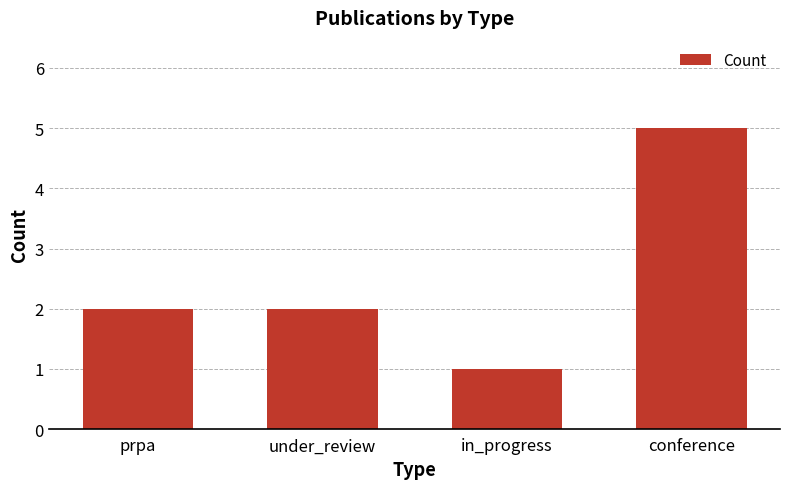

Reading left to right, extract all data points from this chart.

2	2	1	5